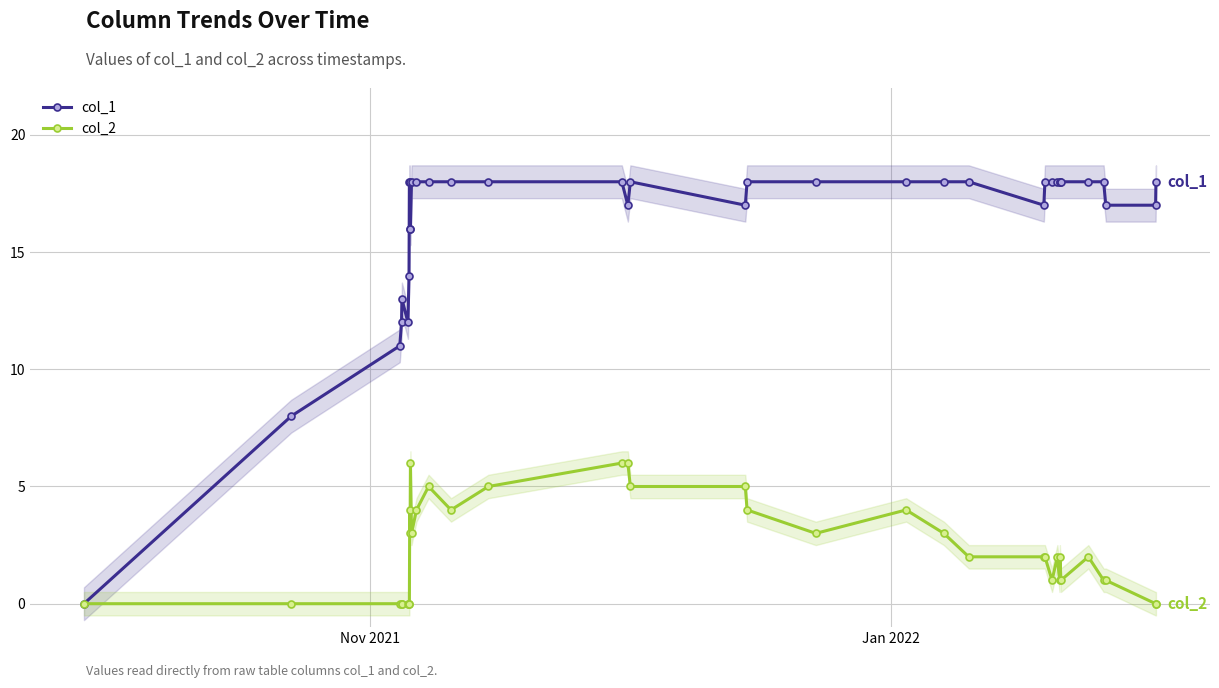

Rank the series by their average value, from highest to lowest.

col_1, col_2